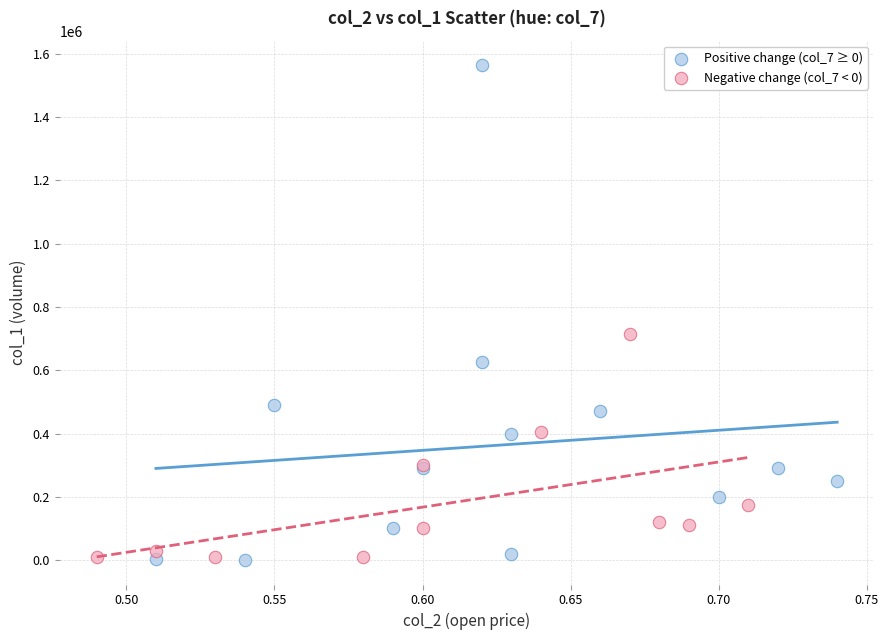

What are all the series names shown in the legend?

Positive change (col_7 ≥ 0), Negative change (col_7 < 0)